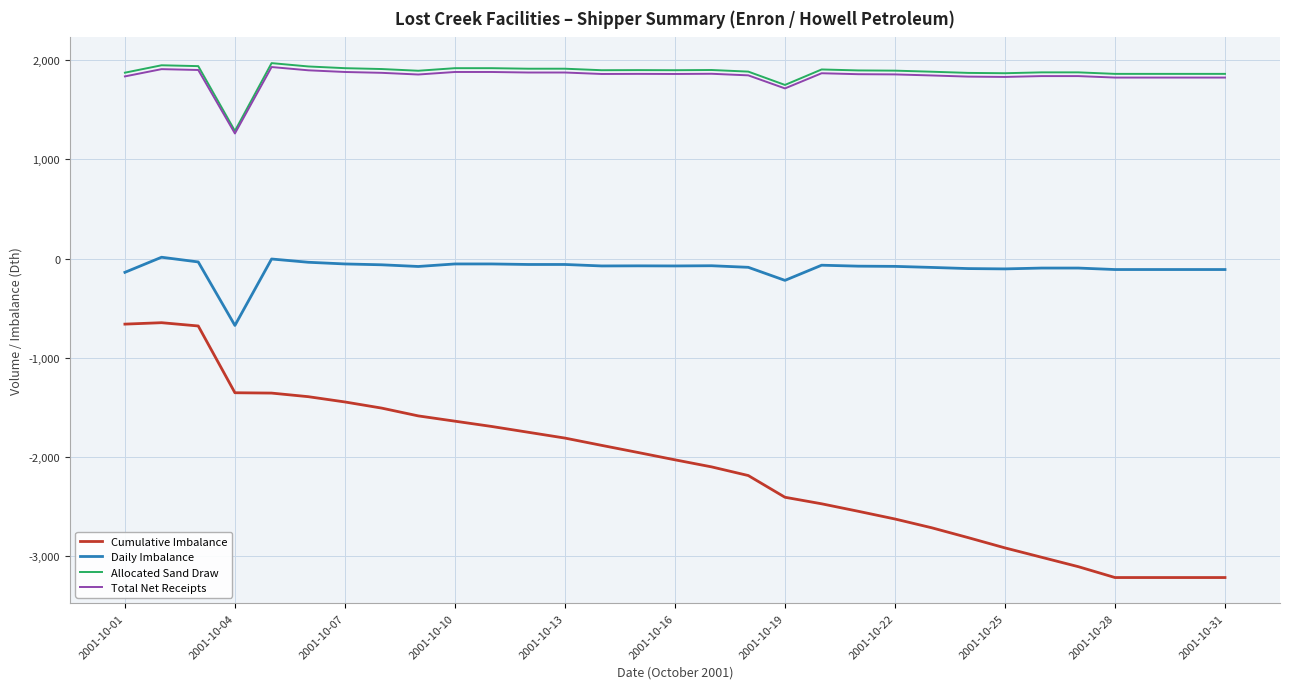

True or false: Cumulative Imbalance and Daily Imbalance intersect in this chart.

False